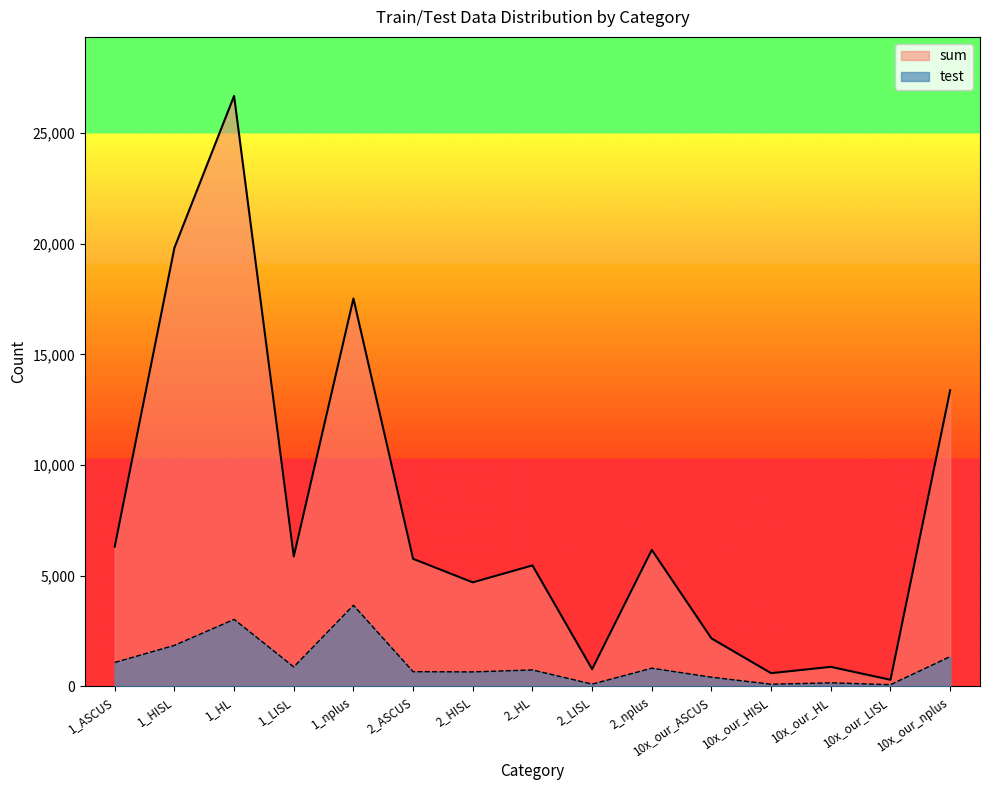

Is it true that sum equals 7178 at 2_HISL?

False